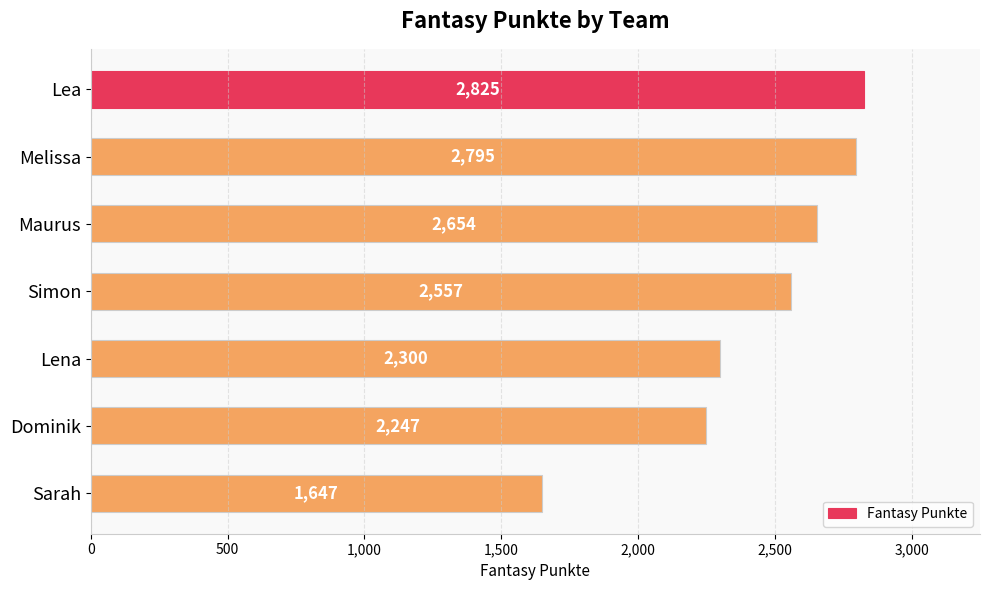

How many bars are there in total?

7